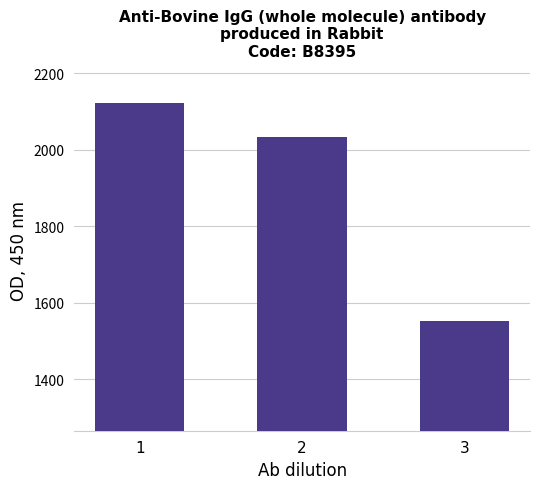

What is the value of the 1st bar from the left?

2124